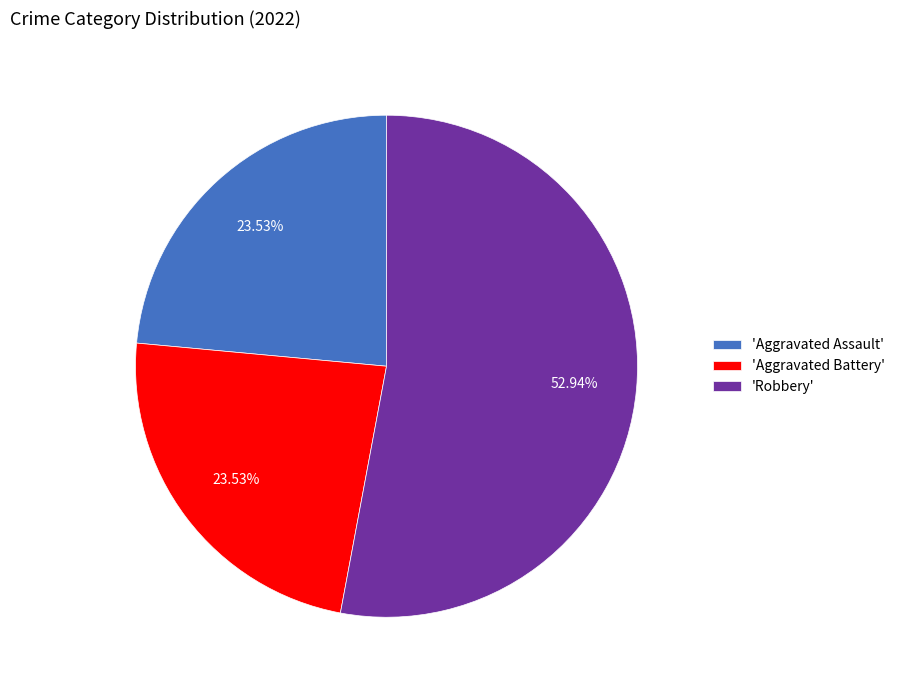

What is the largest slice in the pie chart?

'Robbery'